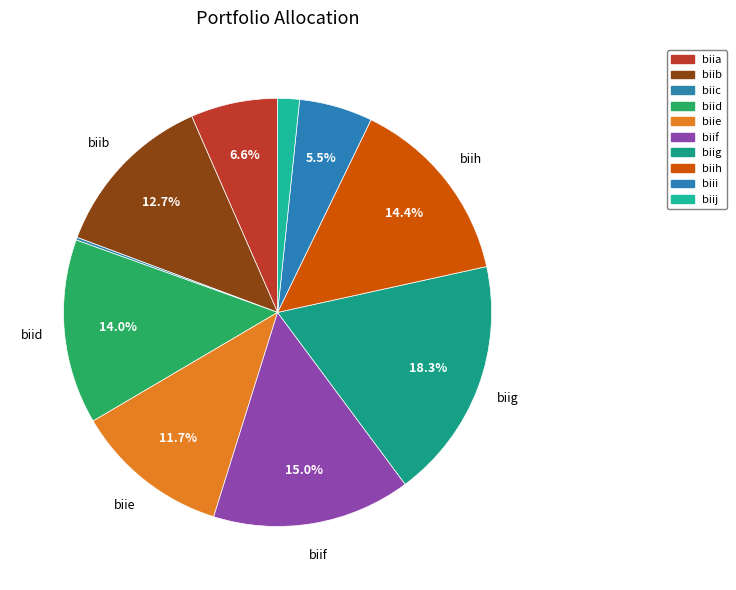

Which slice is the largest?

biig